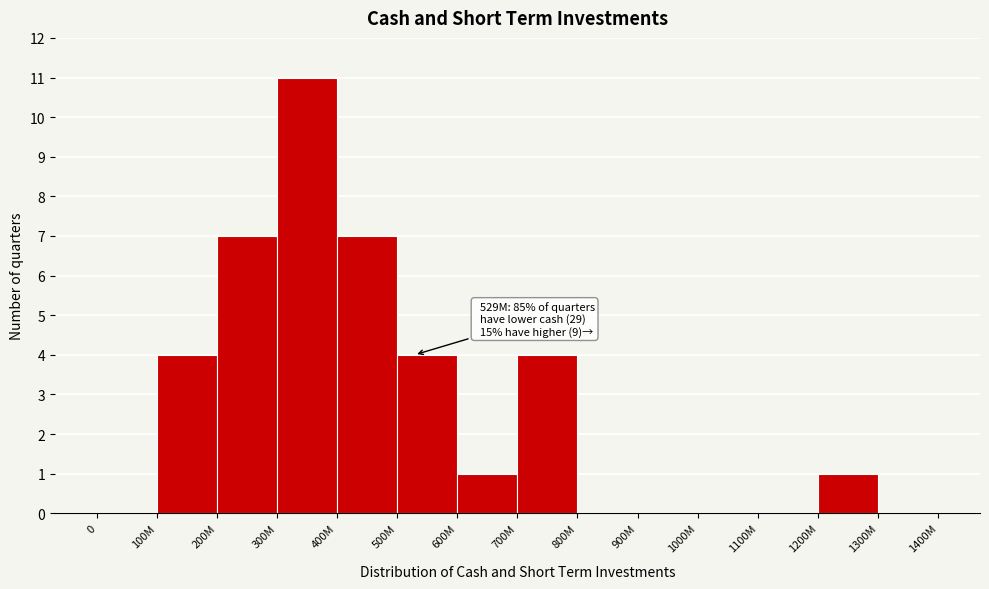

Reading right to left, extract all data points from this chart.

1300M=0	1200M=1	1100M=0	1000M=0	900M=0	800M=0	700M=4	600M=1	500M=4	400M=7	300M=11	200M=7	100M=4	0=0